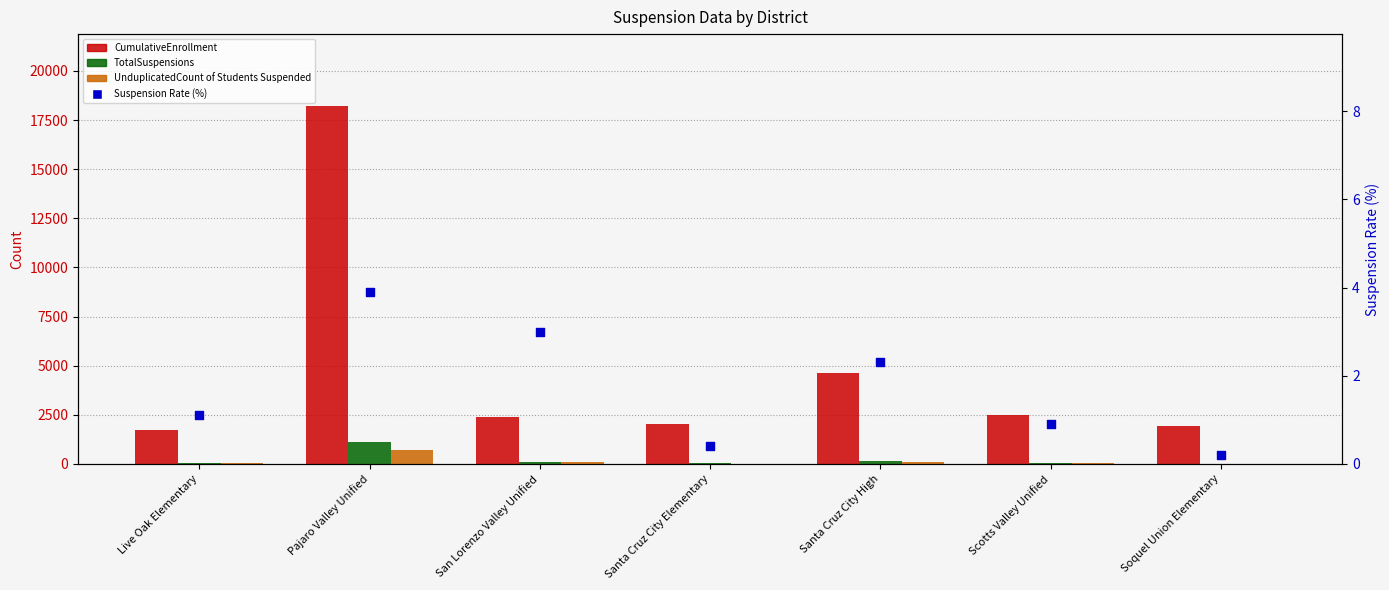

Which series contains the highest Y value?

CumulativeEnrollment